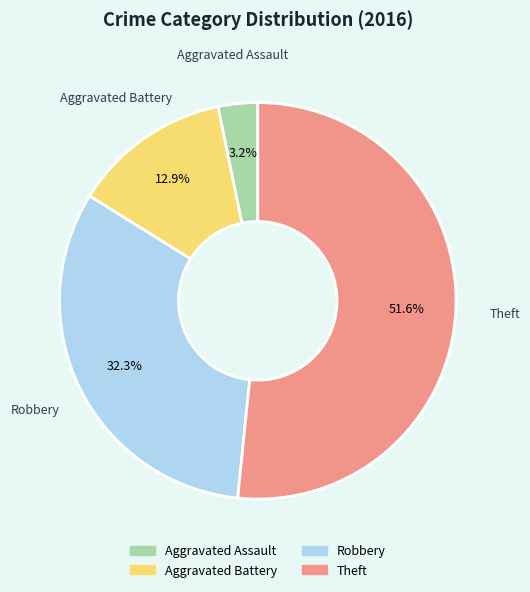

True or false: Robbery accounts for 19% of the total.

False